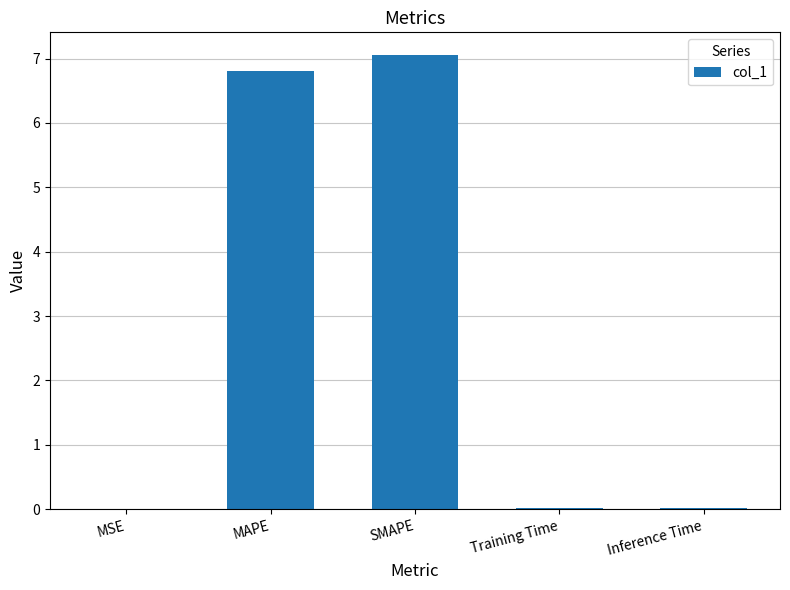

The value at Training Time is 0.0. True or false?

True